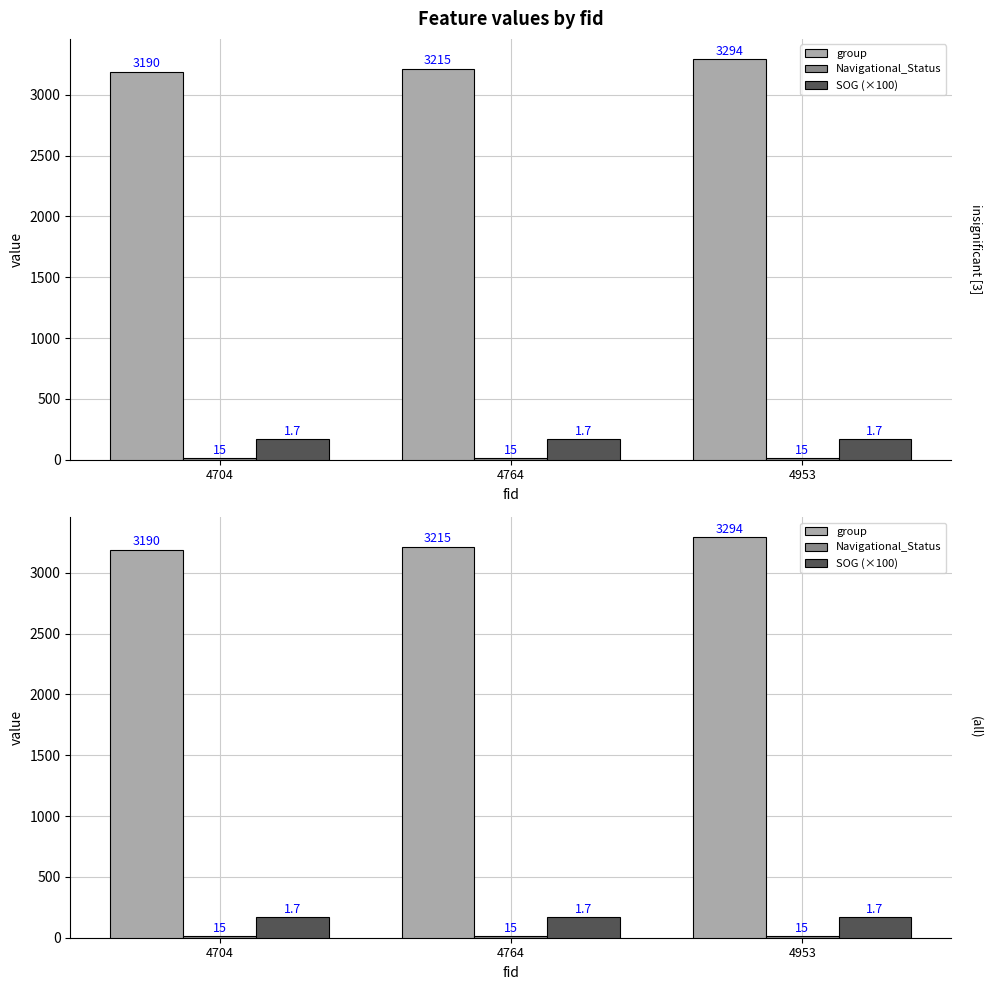

Reading left to right, extract all data points from this chart.

group: 3190	3215	3294
Navigational_Status: 15	15	15
SOG (×100): 170	170	170